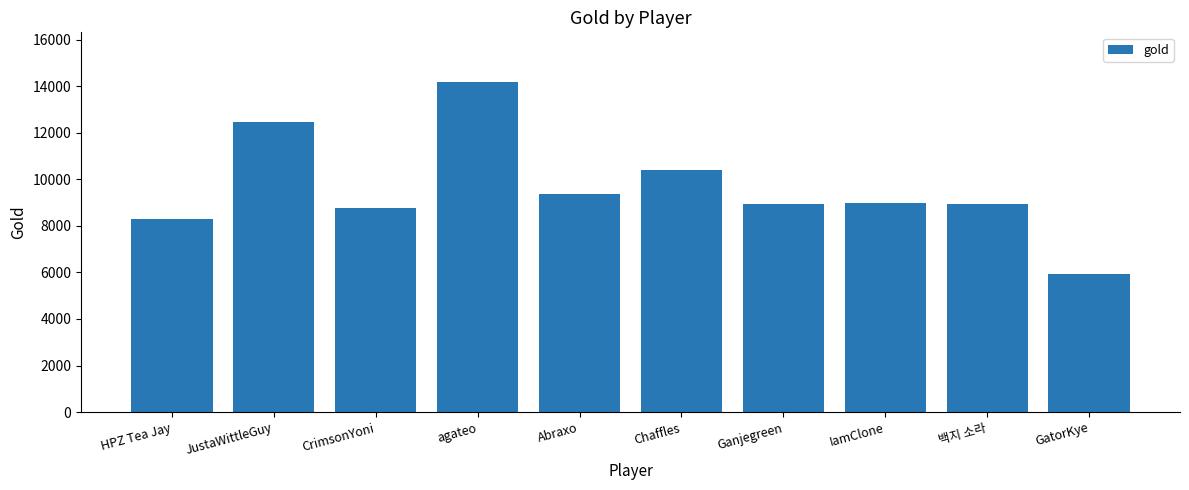

What is the label of the 2nd bar from the left?

JustaWittleGuy